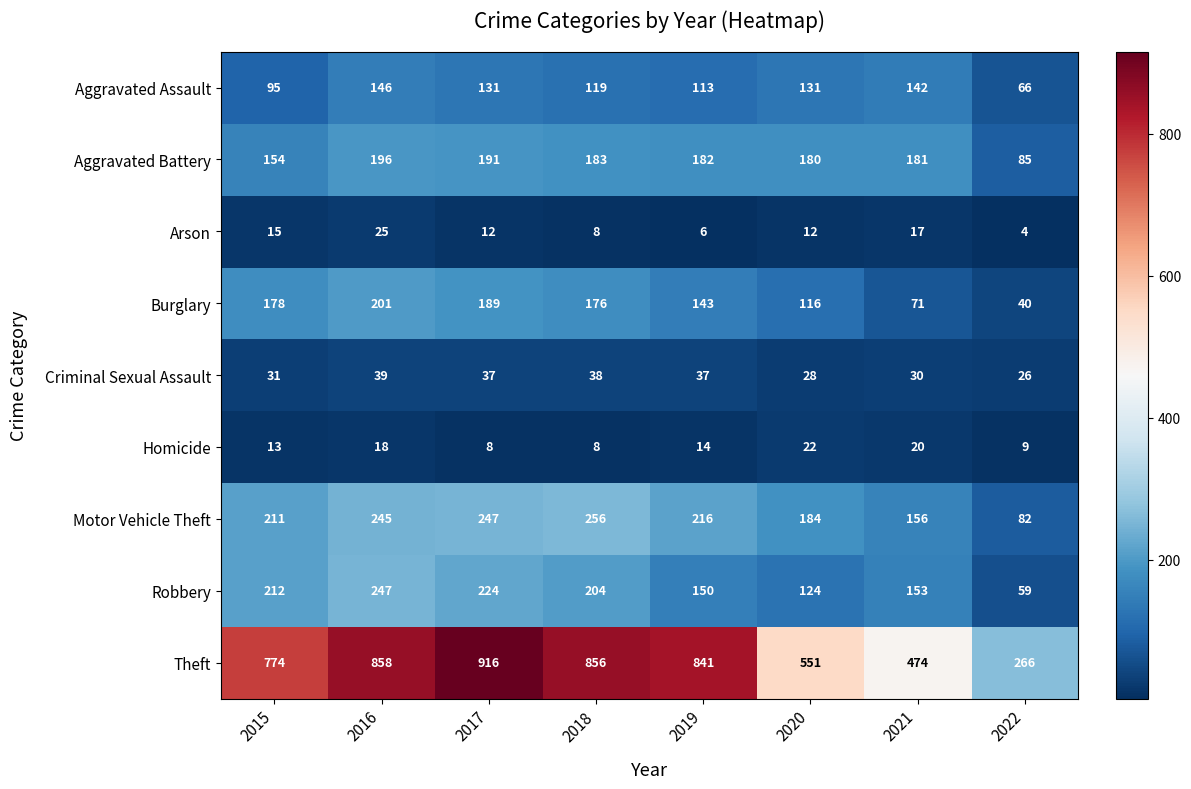

How many data points in Burglary are less than 176?

4